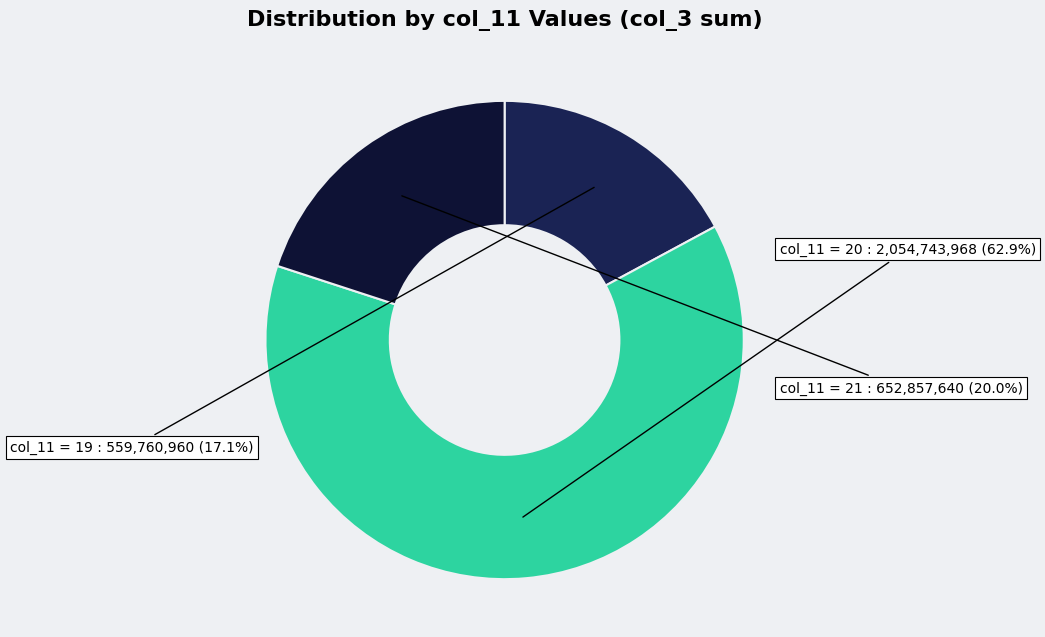

How many slices are in this pie chart?

3